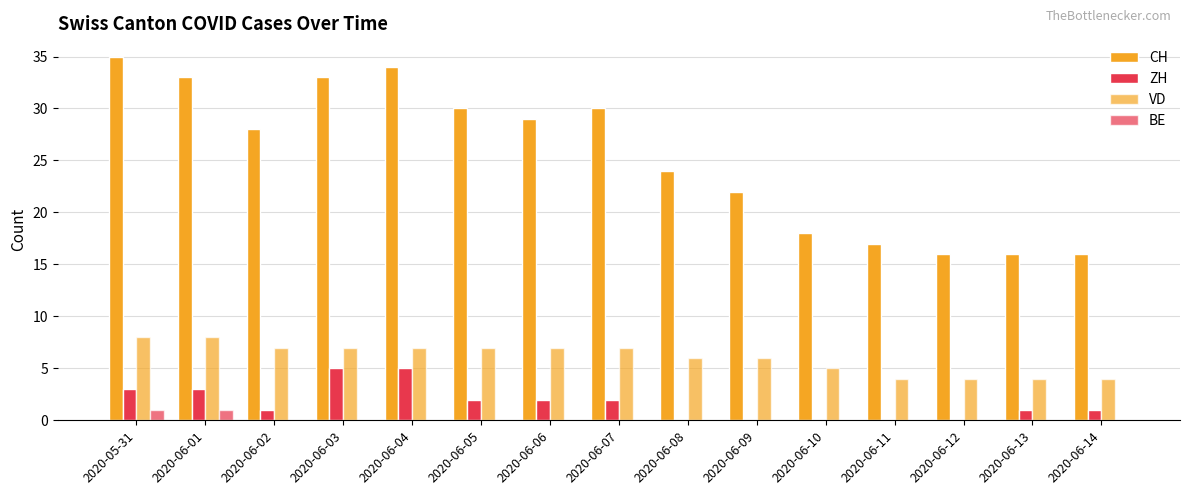

Which series has the largest range (max minus min)?

CH